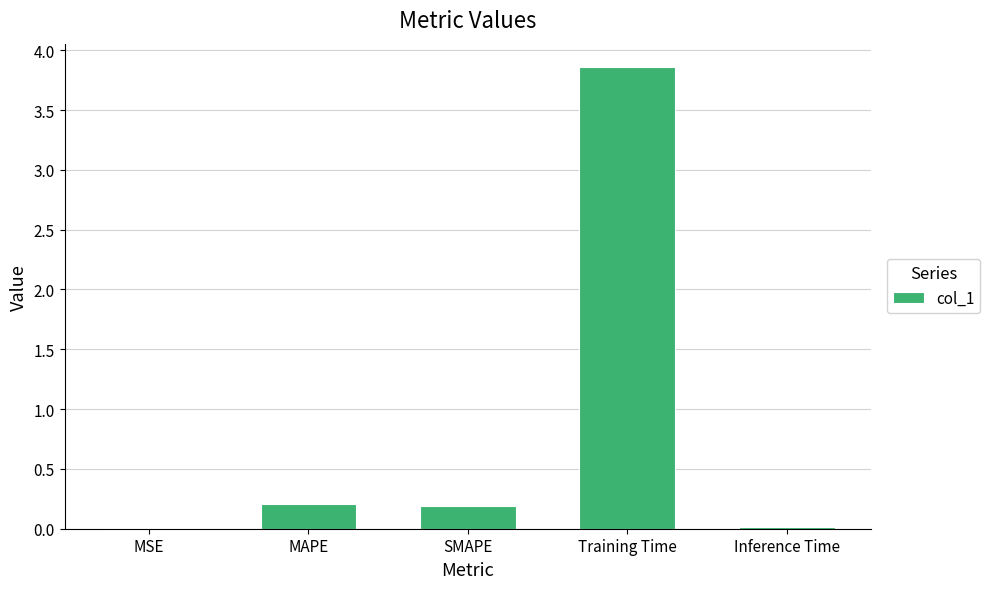

Which has a higher value, Training Time or MAPE?

Training Time